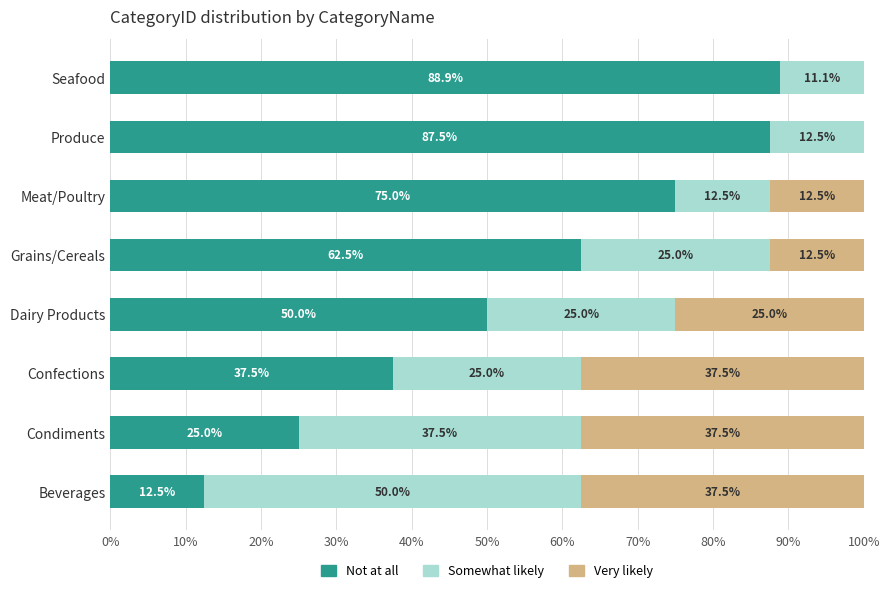

True or false: Not at all has a value of 75.0 at Meat/Poultry.

True